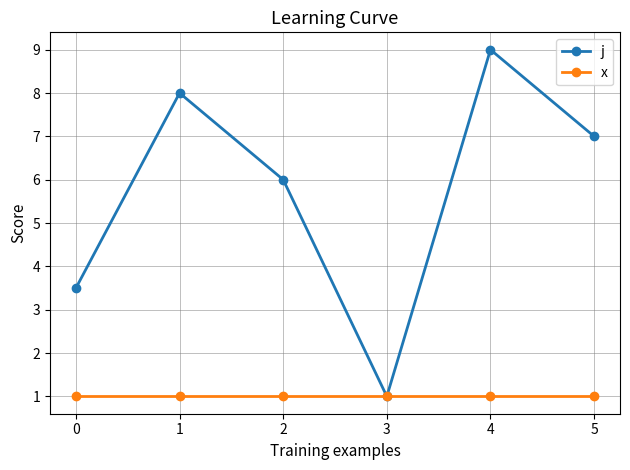

What is the value of the j point at the 4th from the left?

1.0